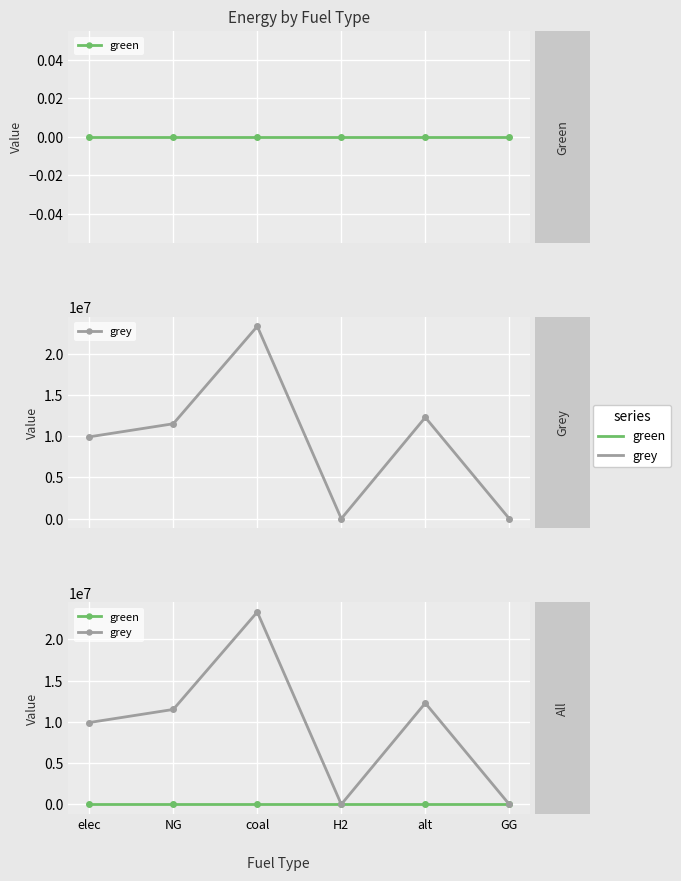

Rank the series by their maximum value, from lowest to highest.

green, grey